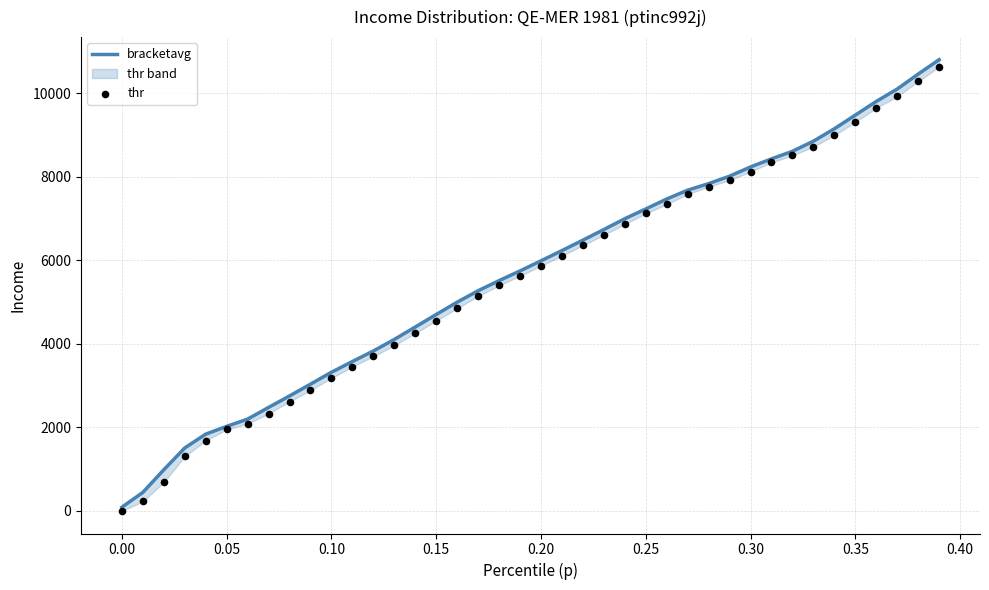

At how many categories does at least one series exceed 7359?

14